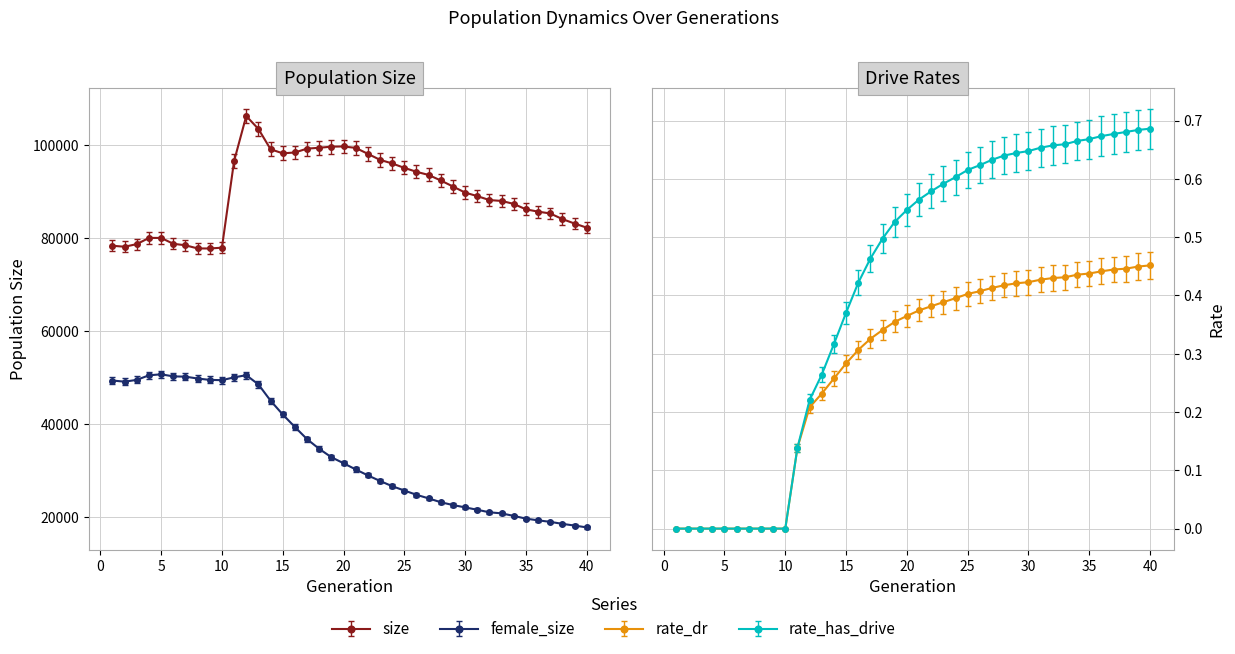

Does the chart have visible grid lines?

Yes